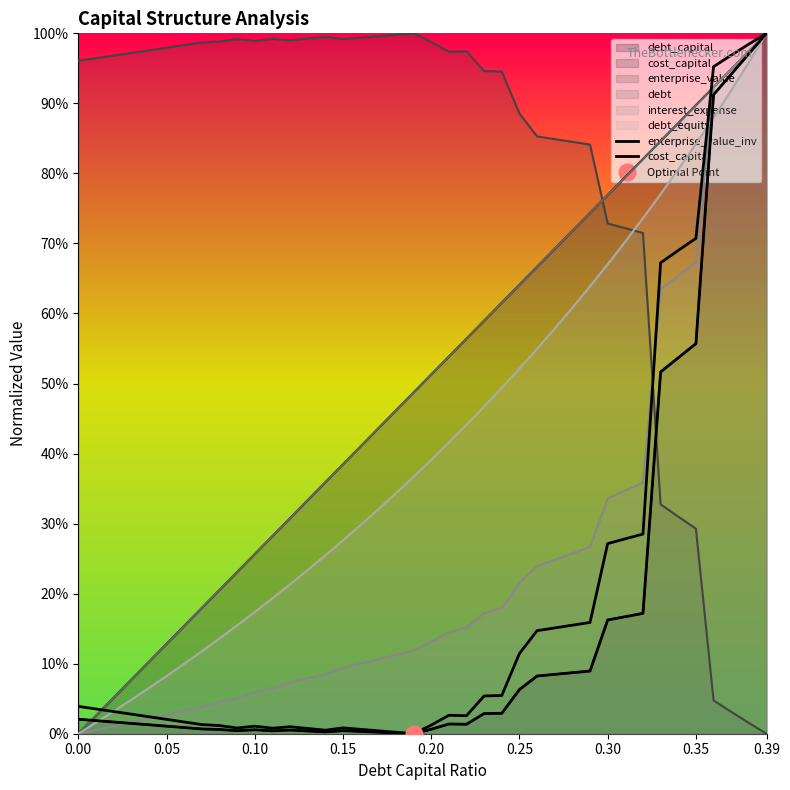

How many lines are shown in the chart?

2